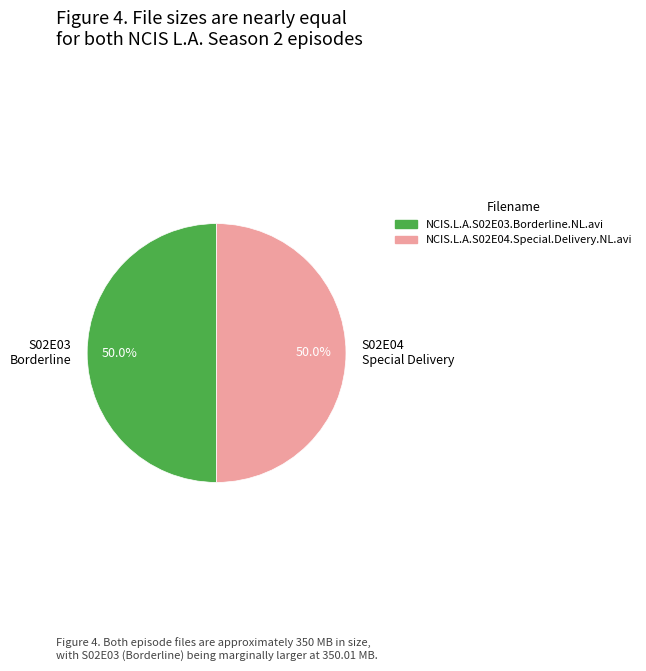

How many slices are in this pie chart?

2